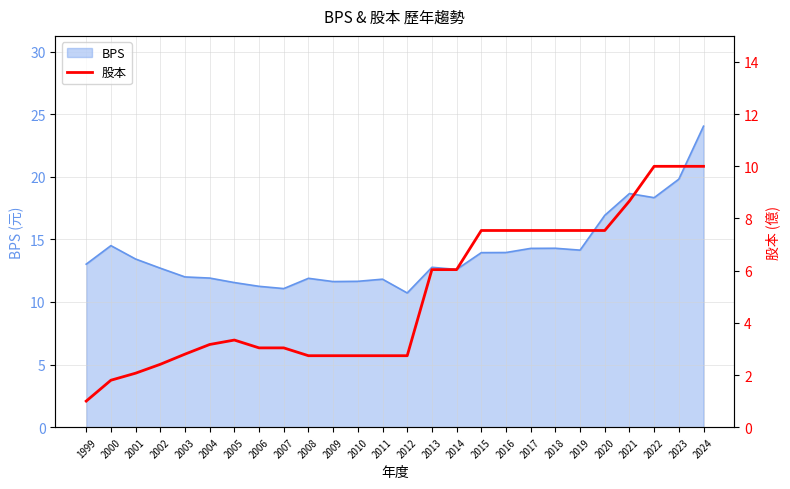

Which label corresponds to the smallest value in the chart?

1999